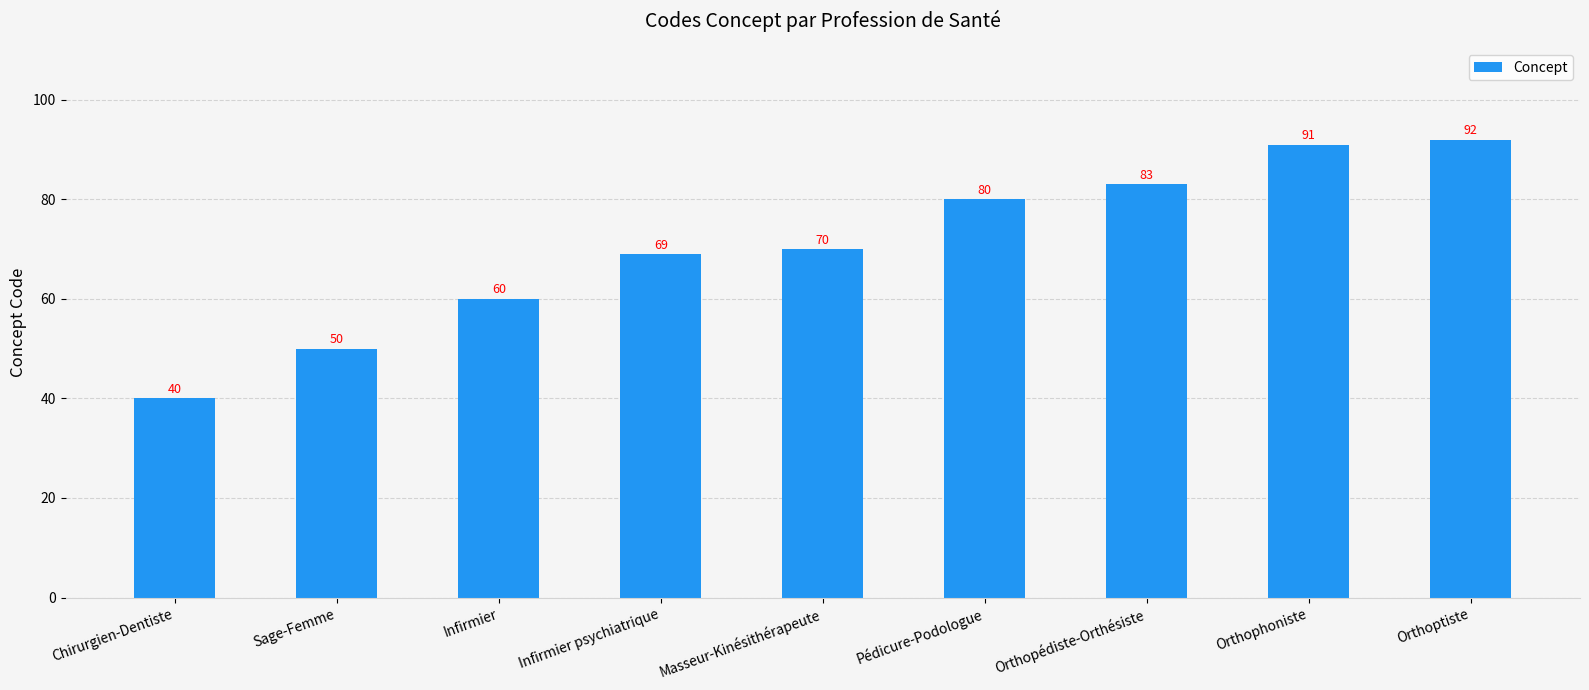

How many series are shown in this chart?

1